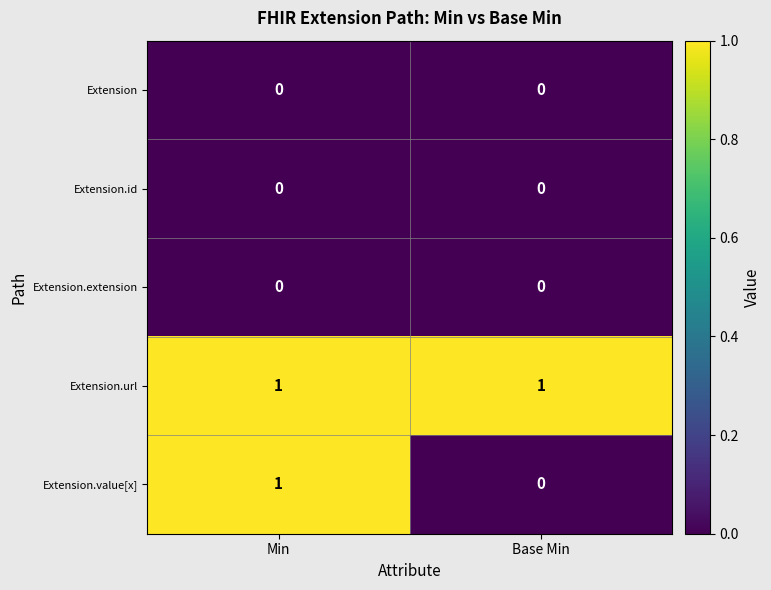

Is it true that Extension.extension equals 0 at Base Min?

True